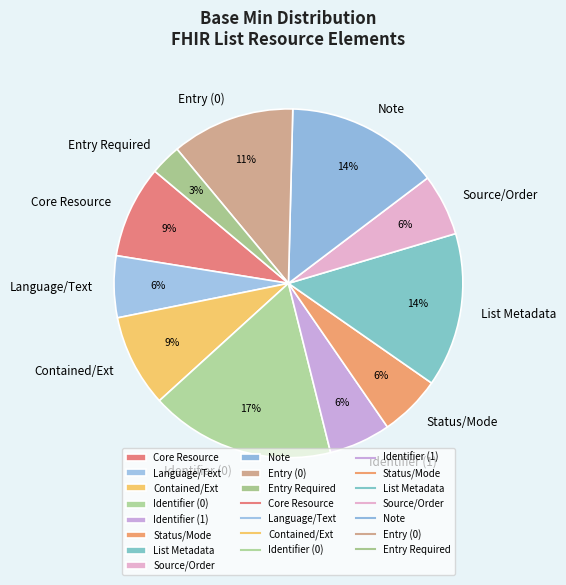

Which slice is the smallest?

Entry Required